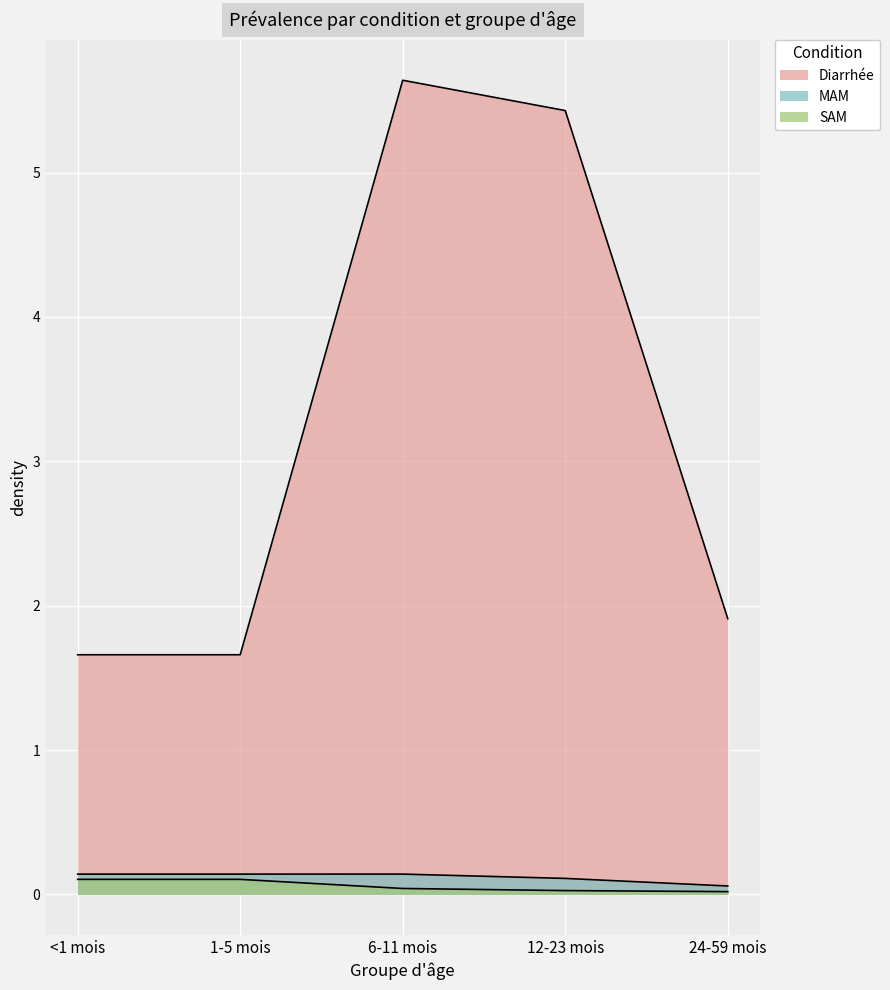

Between 1-5 mois and 6-11 mois, which is larger?

6-11 mois